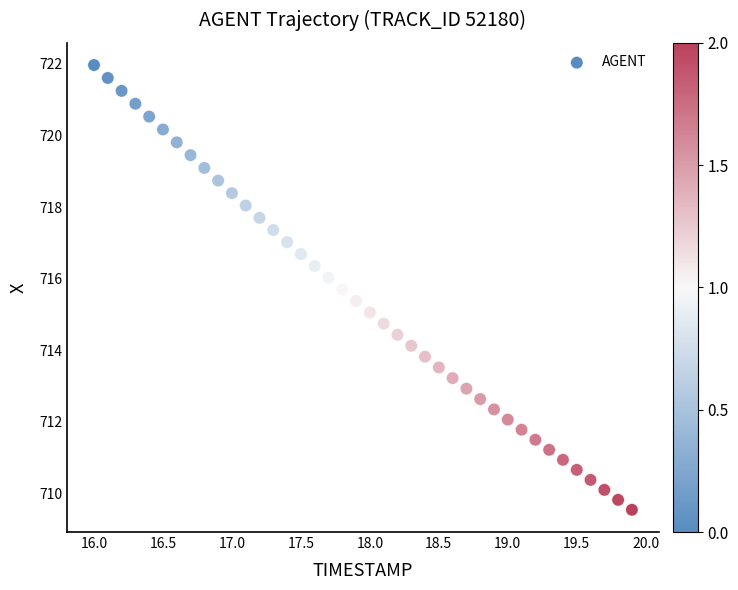

What is the range of Y values (max minus min)?

12.4